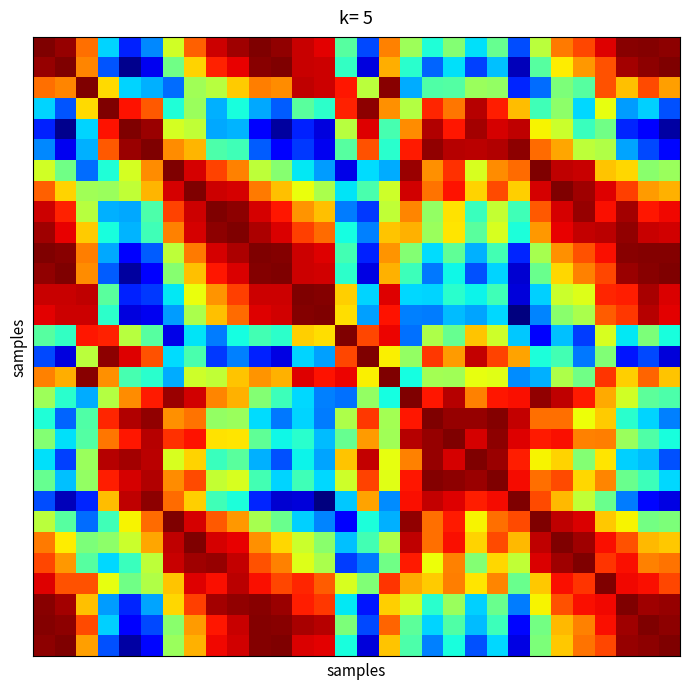

Which label corresponds to the smallest value in the chart?

22